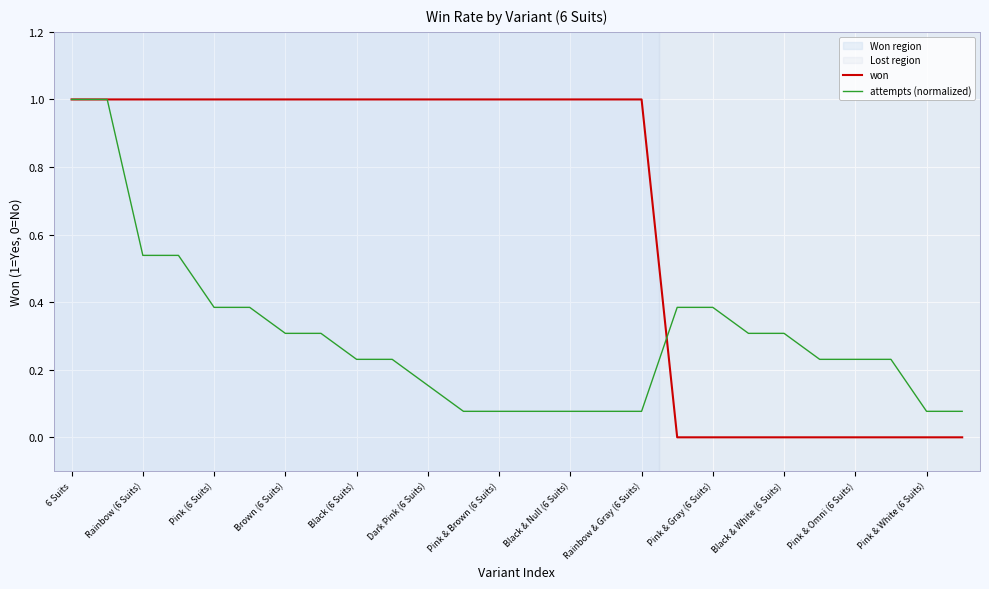

What is the difference between the second highest and minimum values in the attempts (normalized) series?

0.9